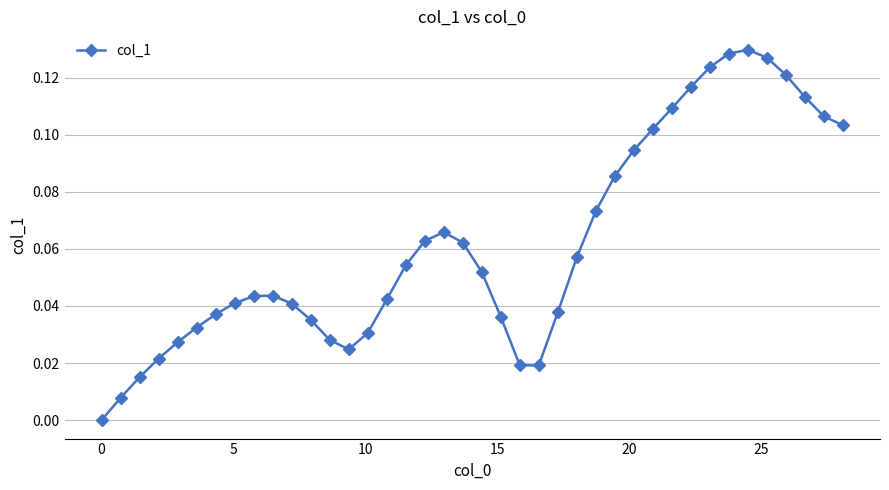

What is the sum of all values?

2.5